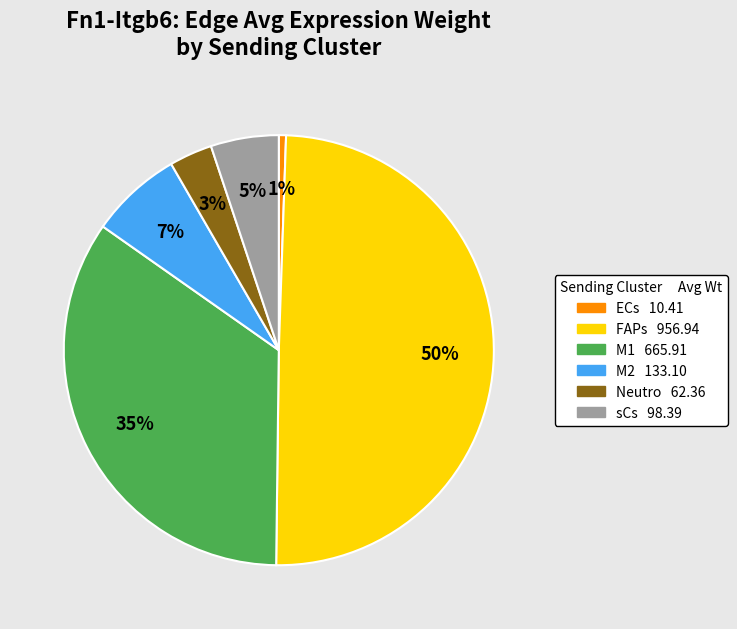

Which slice is the smallest?

ECs